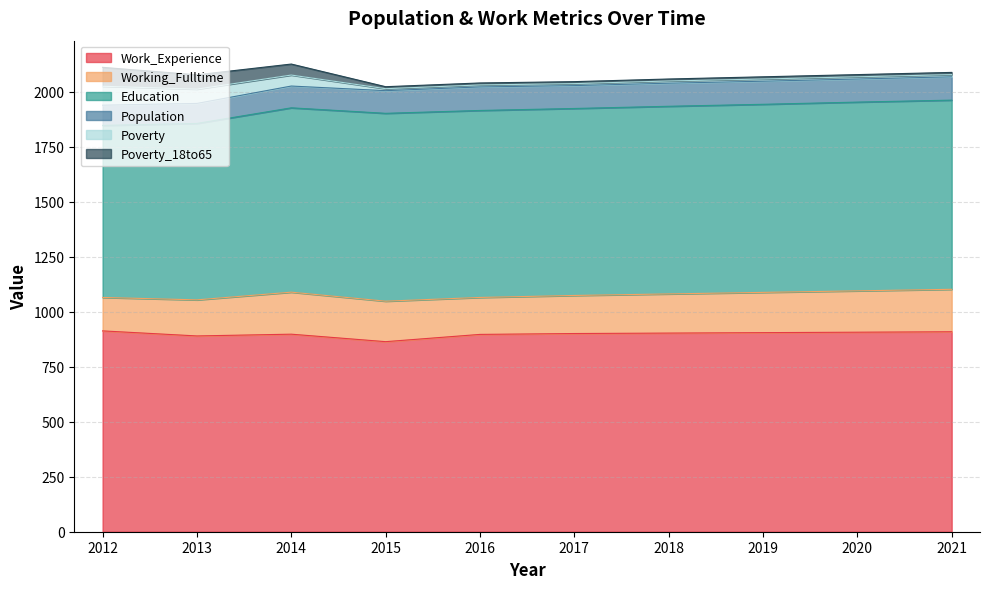

Which series has the largest range (max minus min)?

Education